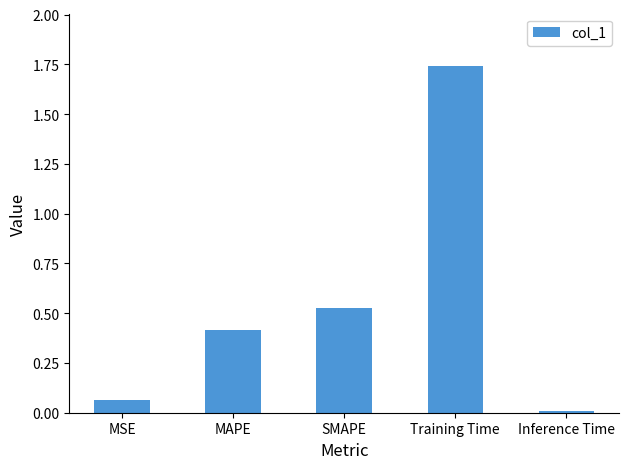

Which label corresponds to the smallest value in the chart?

Inference Time